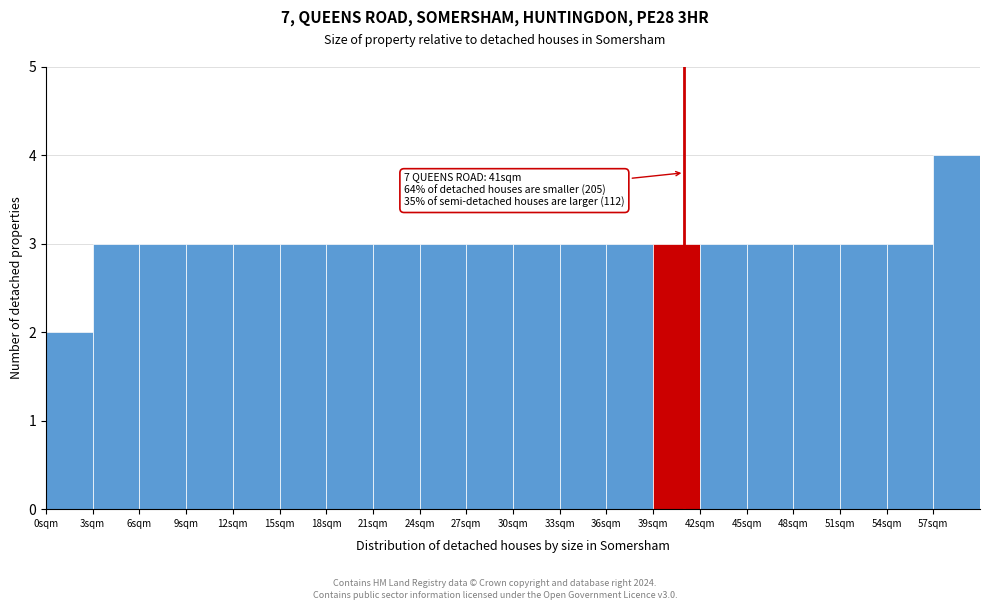

Over which range of the x-axis is the bar tallest?

57 to 60